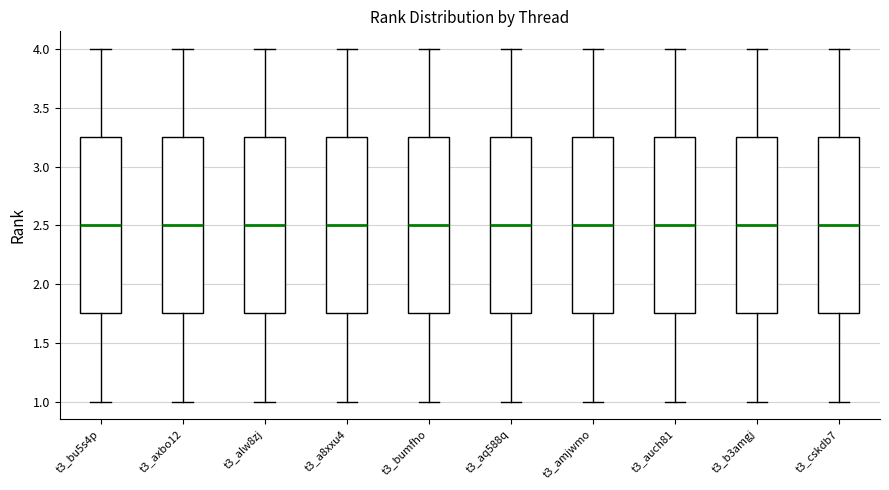

Reading left to right, read every box against the y-axis: the position of its median line, the range the box covers, and the ends of its whiskers. The values are not printed on the chart, so give them approximately, as read against the axis.

t3_bu5s4p: median 2.50, box 1.75 to 3.25, whiskers 1.00 to 4.00
t3_axbo12: median 2.50, box 1.75 to 3.25, whiskers 1.00 to 4.00
t3_alw8zj: median 2.50, box 1.75 to 3.25, whiskers 1.00 to 4.00
t3_a8xxu4: median 2.50, box 1.75 to 3.25, whiskers 1.00 to 4.00
t3_bumfho: median 2.50, box 1.75 to 3.25, whiskers 1.00 to 4.00
t3_aq588q: median 2.50, box 1.75 to 3.25, whiskers 1.00 to 4.00
t3_amjwmo: median 2.50, box 1.75 to 3.25, whiskers 1.00 to 4.00
t3_auch81: median 2.50, box 1.75 to 3.25, whiskers 1.00 to 4.00
t3_b3amgj: median 2.50, box 1.75 to 3.25, whiskers 1.00 to 4.00
t3_cskdb7: median 2.50, box 1.75 to 3.25, whiskers 1.00 to 4.00